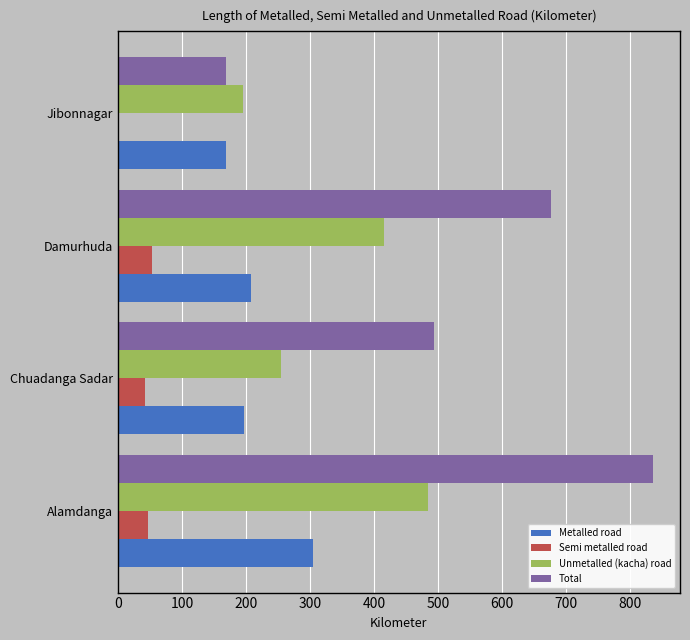

What is the sum of all Semi metalled road values?

142.5